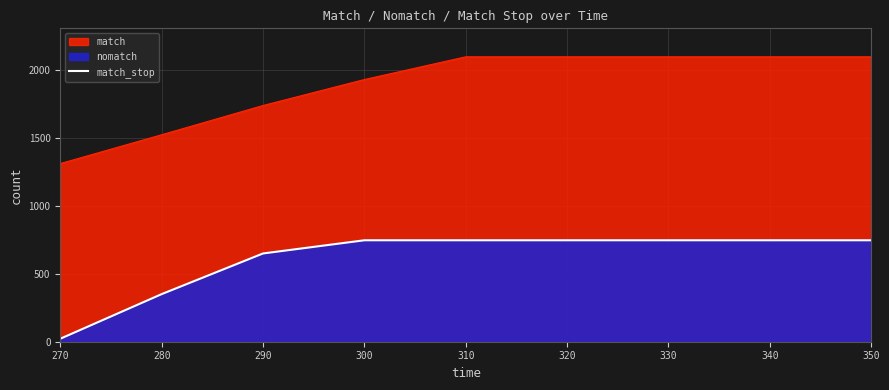

What is the sum of all values?

5497